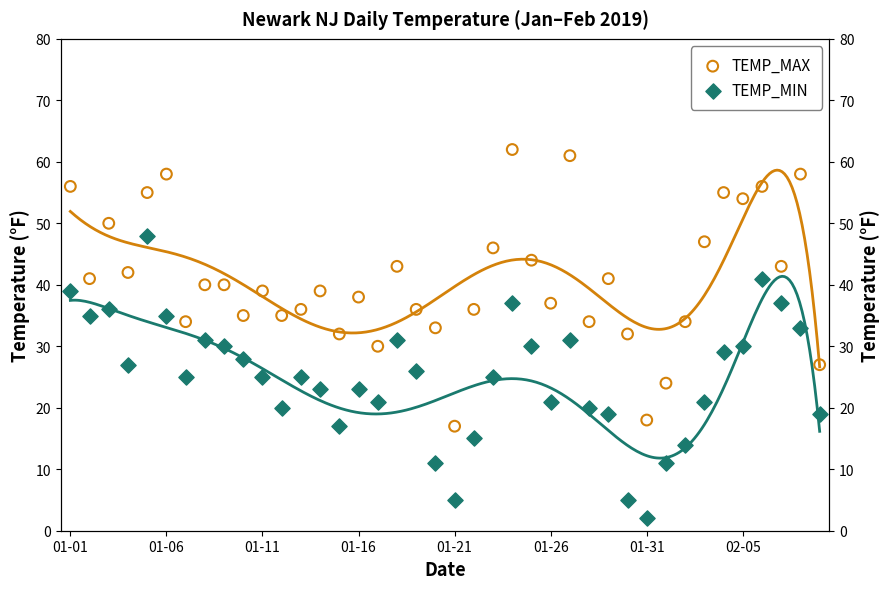

Which series reaches the minimum Y coordinate?

TEMP_MIN